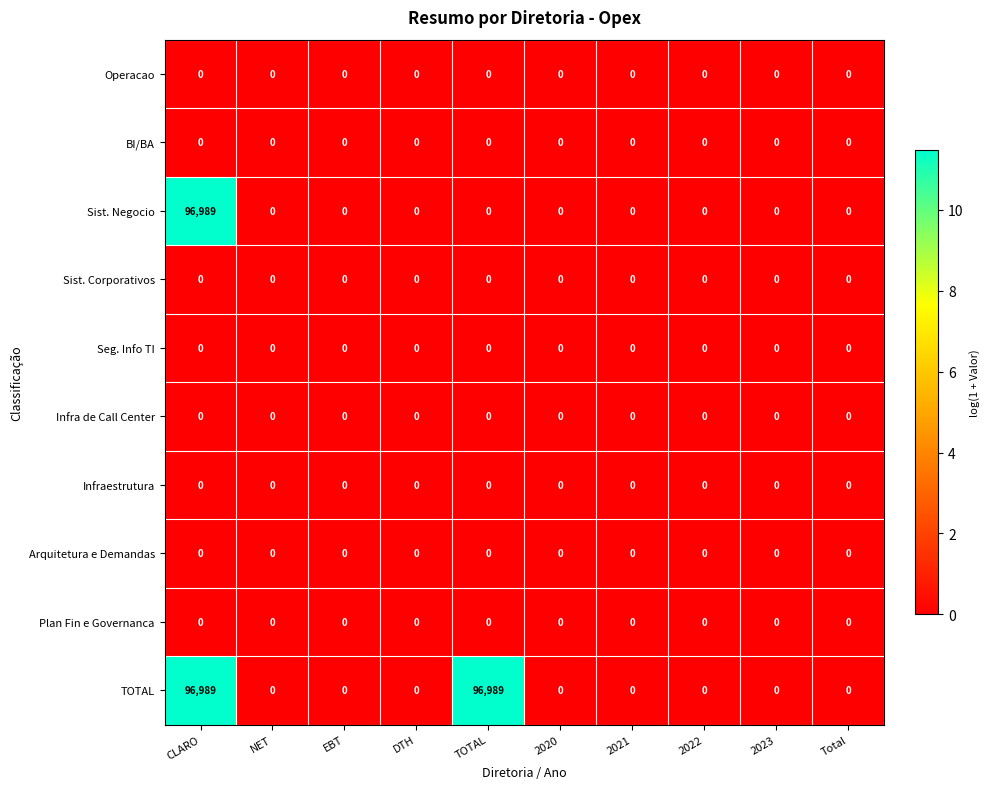

What is the total value across all series at TOTAL?

96989